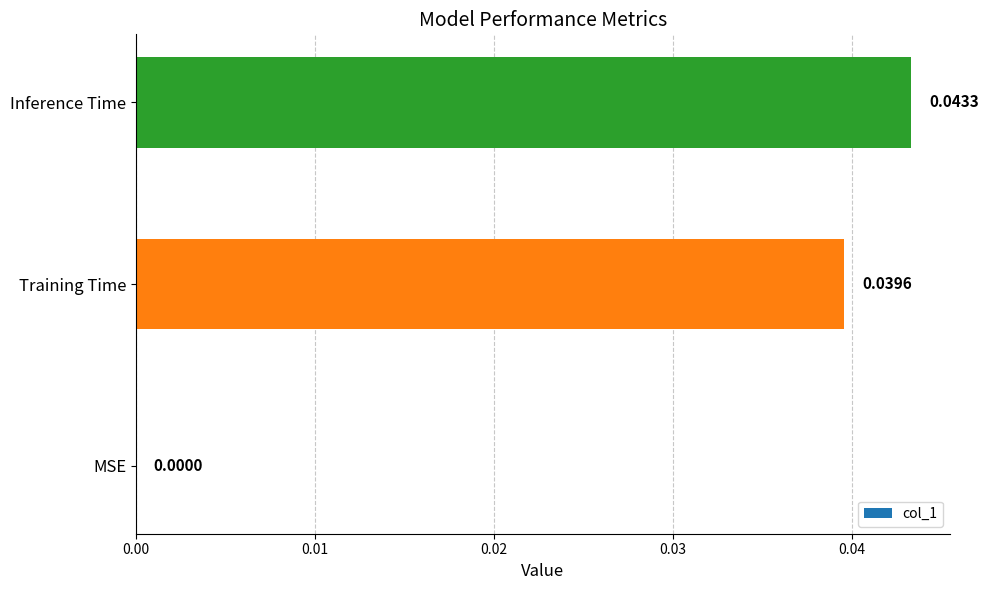

Where is the data nearest to the value 0?

MSE